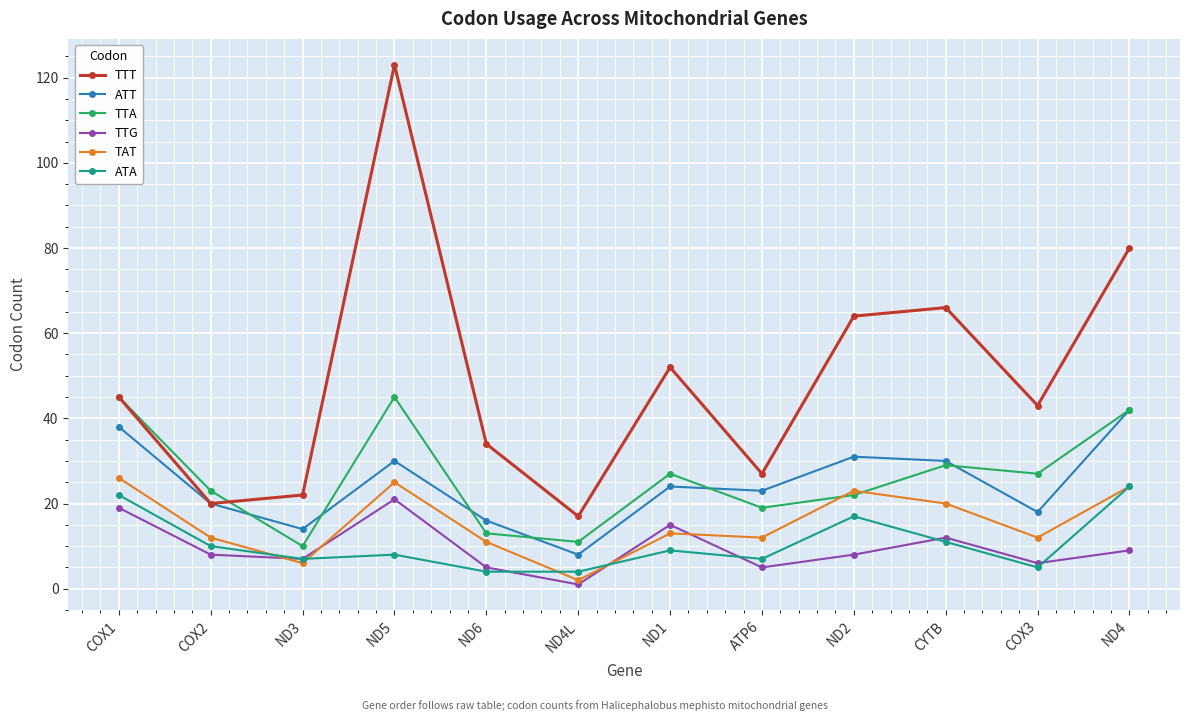

At which category is the sum across all series the highest?

ND5